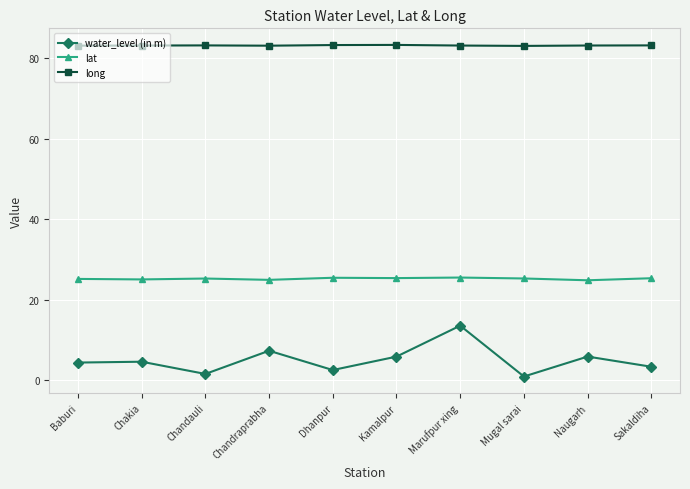

Rank the series by their average value, from lowest to highest.

water_level (in m), lat, long